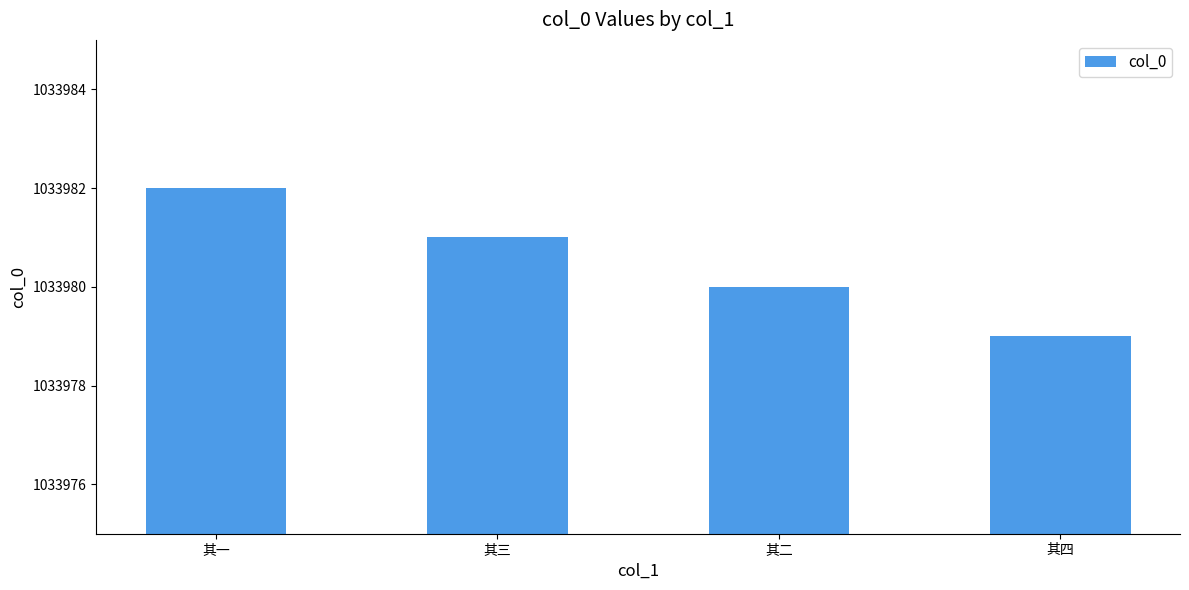

What is the sum of all values?

4135922